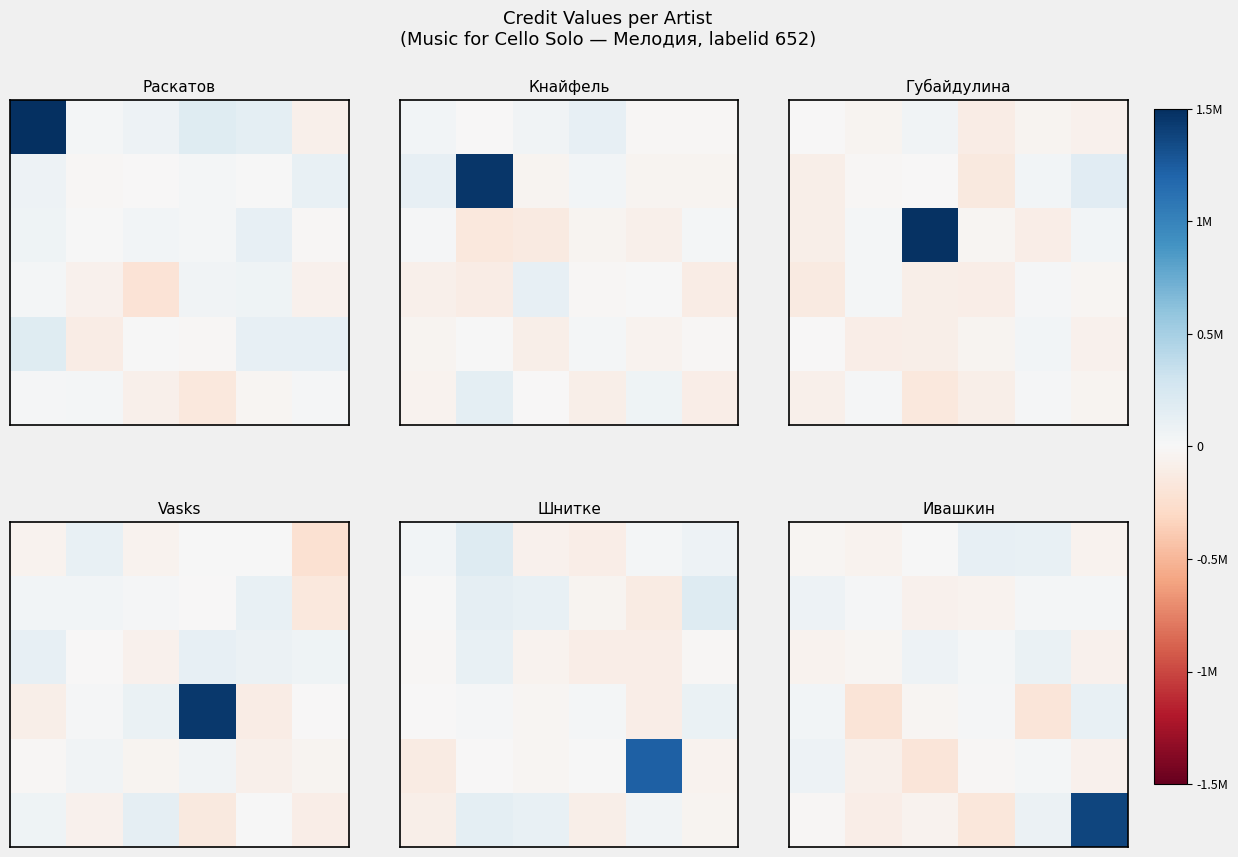

The value of row_0 at 4 is 116956.5. True or false?

True